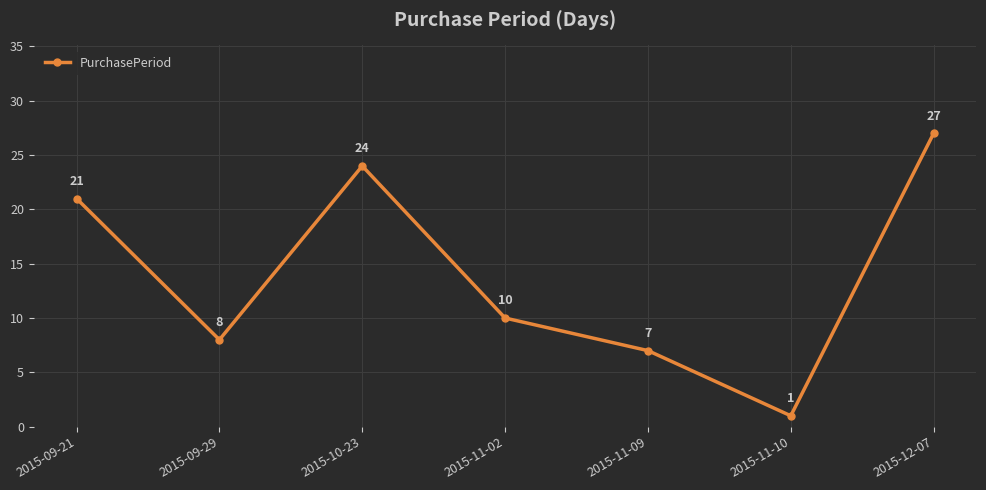

How many series are shown in this chart?

1